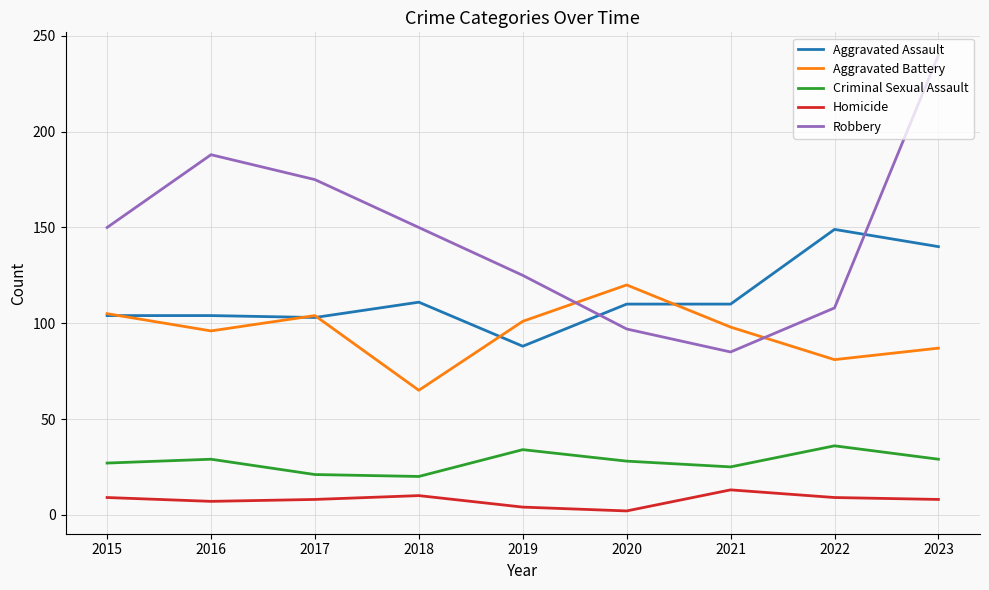

What is the highest value of the Homicide series?

13